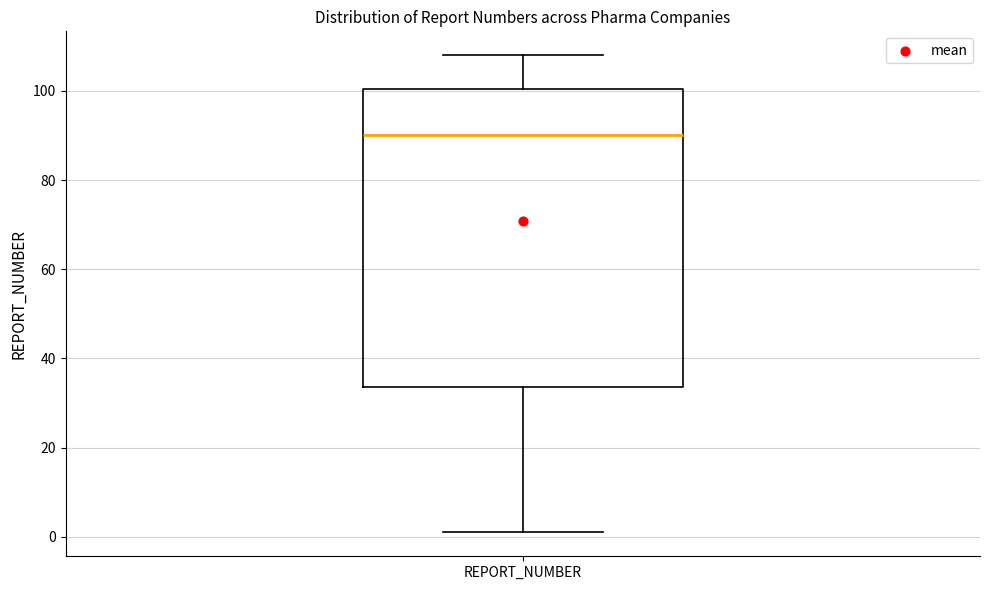

Where does the median line of the box for REPORT_NUMBER sit on the y-axis? The values are not printed on the chart, so give them approximately, as read against the axis.

90